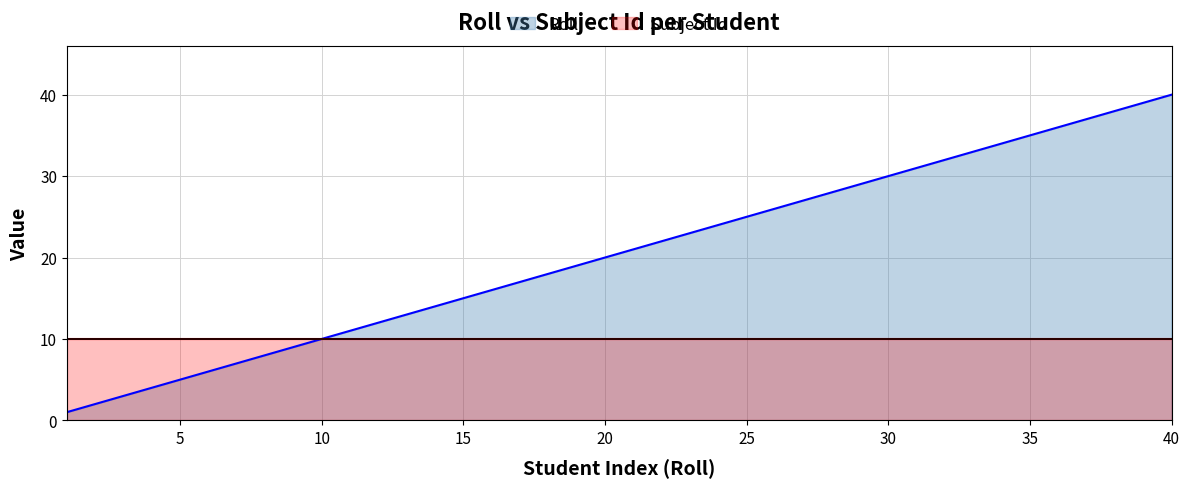

True or false: Subject Id and Roll intersect in this chart.

False